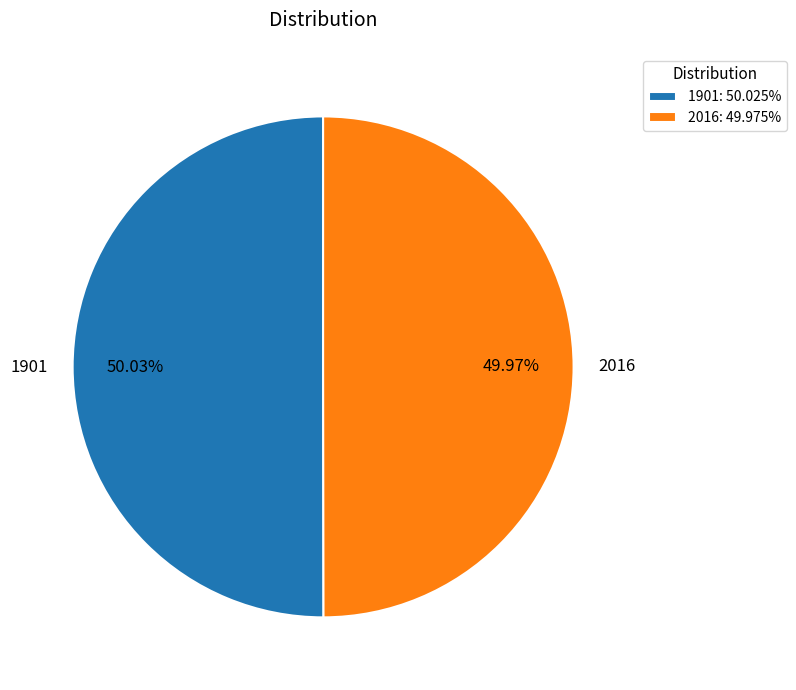

Does any single category account for the majority?

Yes